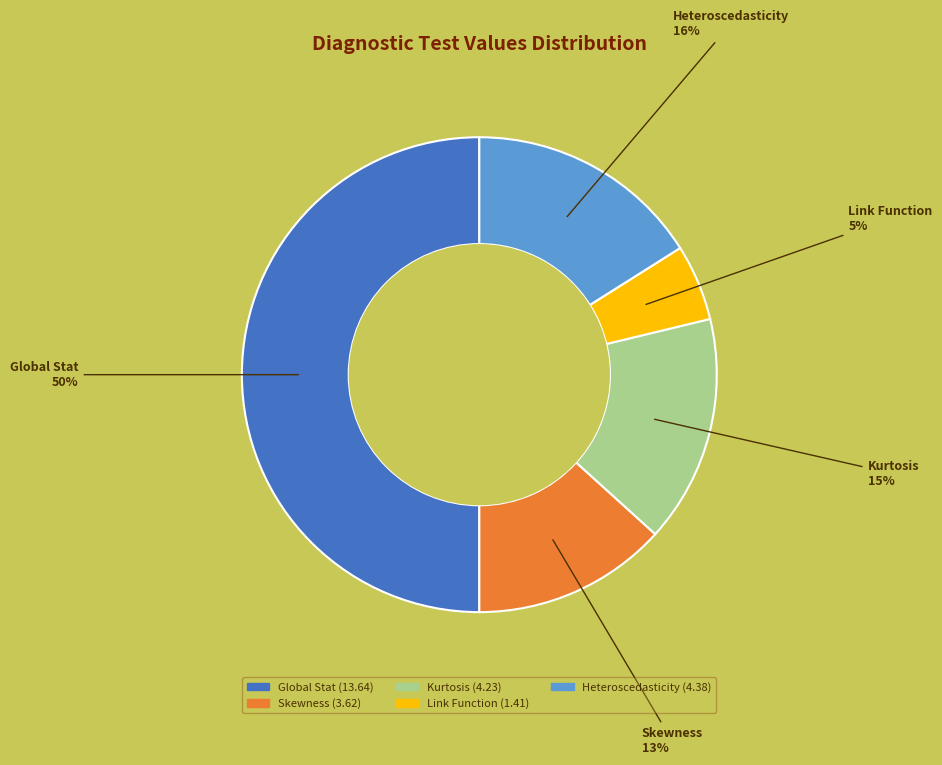

Which has a higher value, Heteroscedasticity or Global Stat?

Global Stat